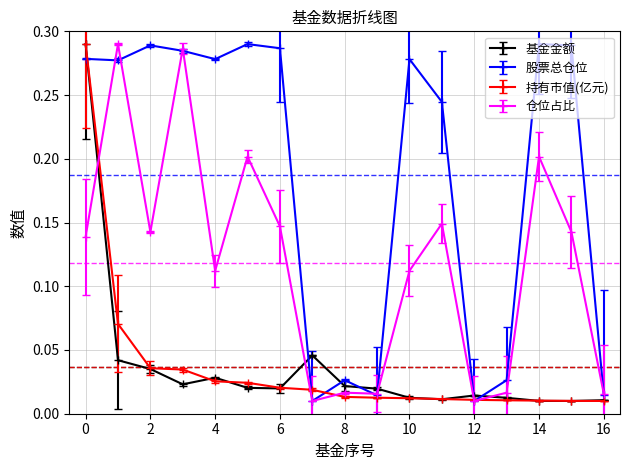

True or false: 股票总仓位 has more than 0 points higher than both neighbors.

True